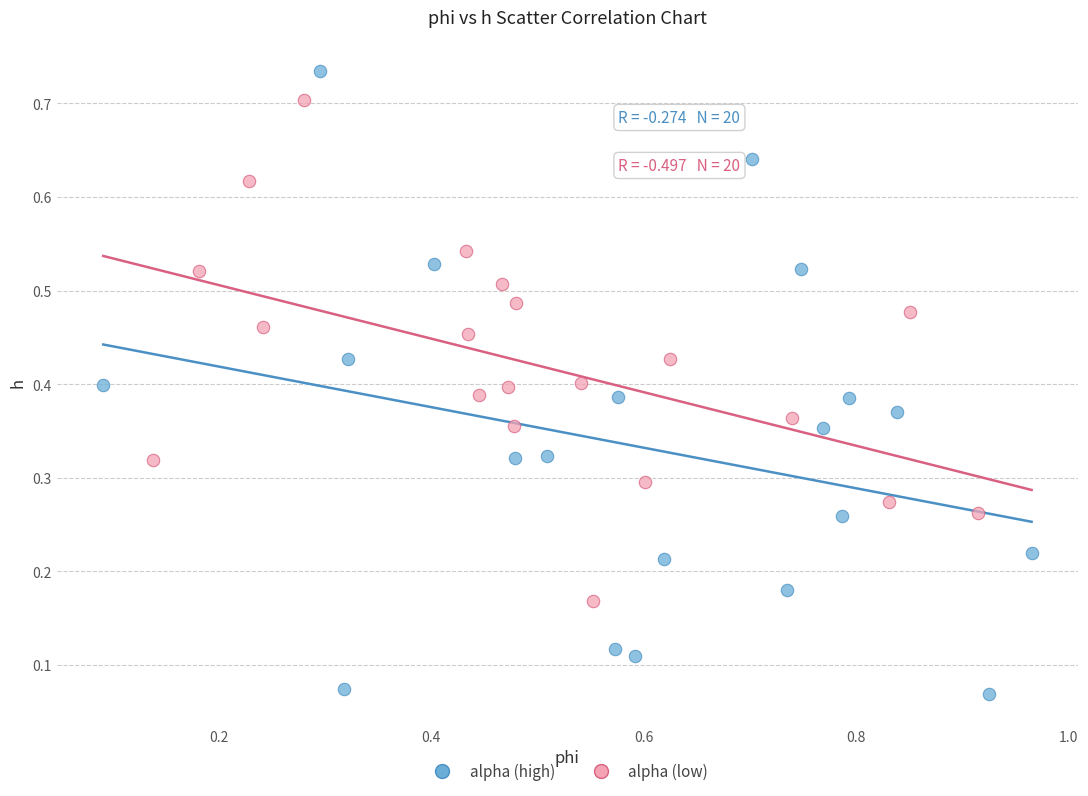

Which series reaches the minimum Y coordinate?

alpha (high)